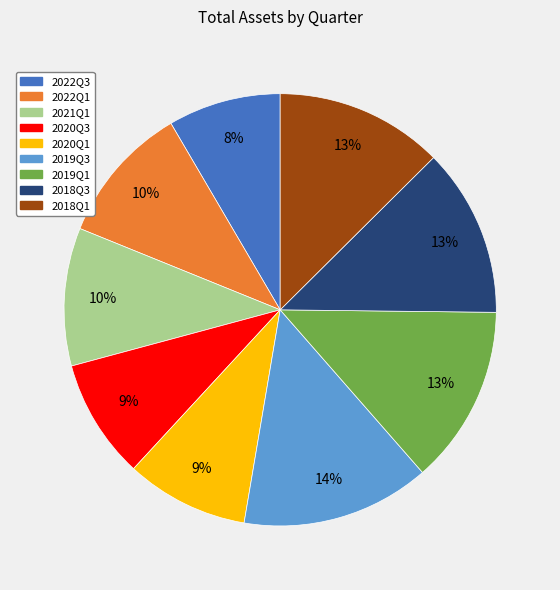

To the nearest percent, what is the average slice percentage?

11%